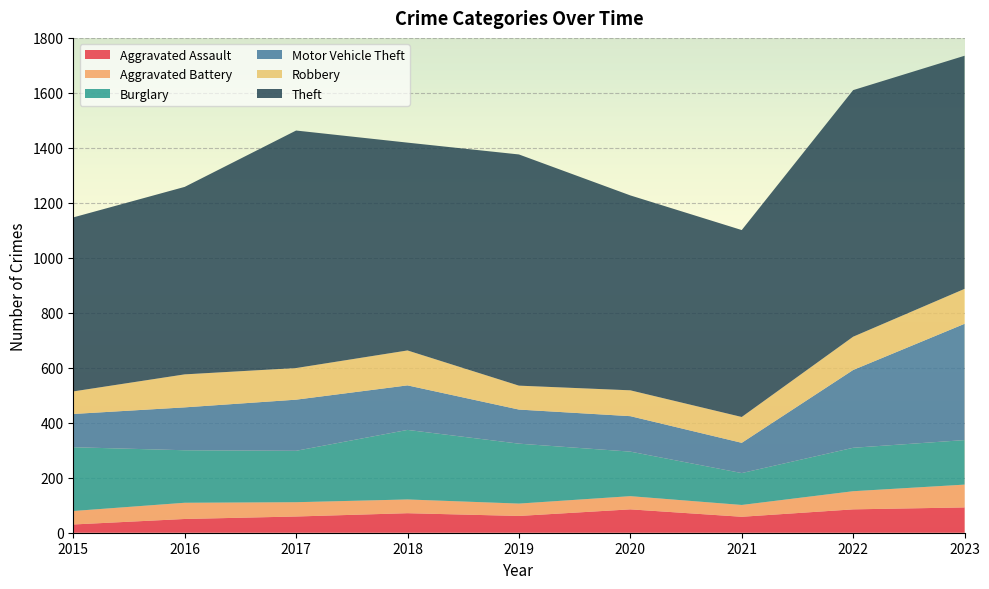

Reading left to right, list all the values displayed in this chart.

Aggravated Assault: 30	50	59	71	61	85	58	85	92
Aggravated Battery: 49	59	52	50	45	48	43	66	83
Burglary: 232	191	187	253	218	162	116	158	162
Motor Vehicle Theft: 121	156	186	162	124	129	110	283	423
Robbery: 82	120	115	127	87	94	94	121	127
Theft: 633	682	864	756	841	709	680	897	848